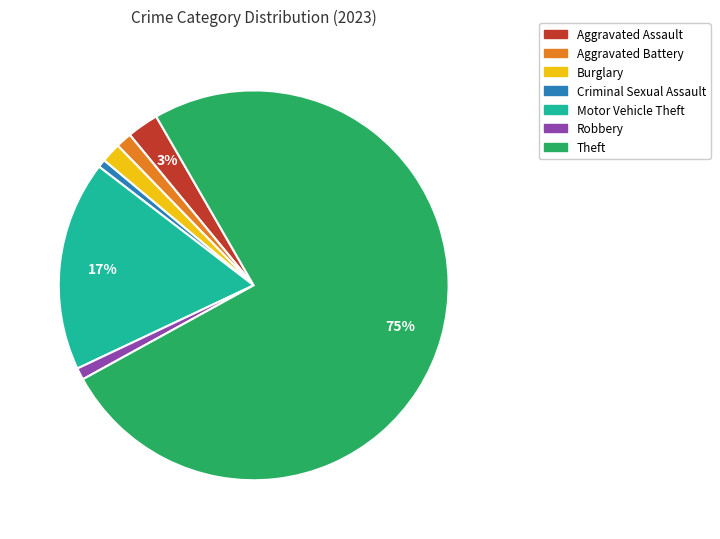

To the nearest percent, what portion does Aggravated Battery represent?

1%